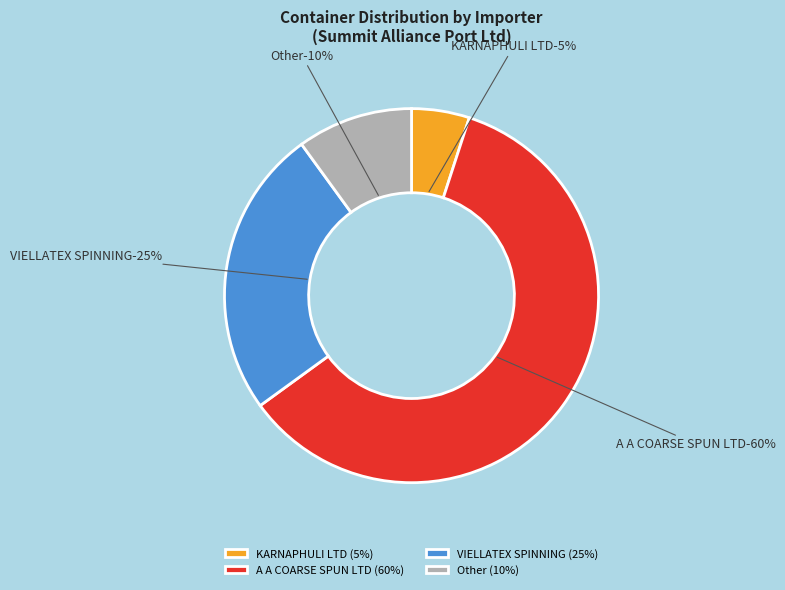

To the nearest percent, what portion does VIELLATEX SPINNING represent?

25%